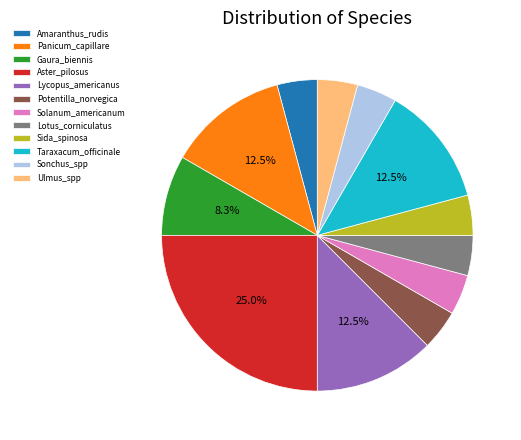

Do Ulmus_spp and Lotus_corniculatus together represent more than half of the pie?

No